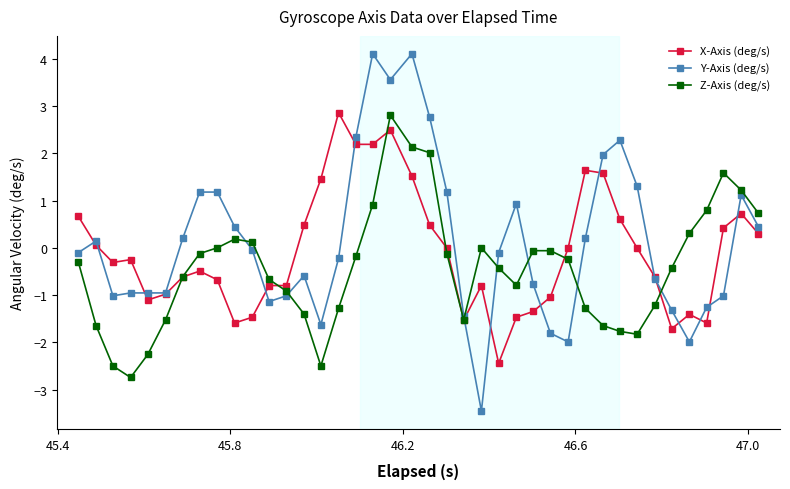

What are all the series names shown in the legend?

X-Axis (deg/s), Y-Axis (deg/s), Z-Axis (deg/s)